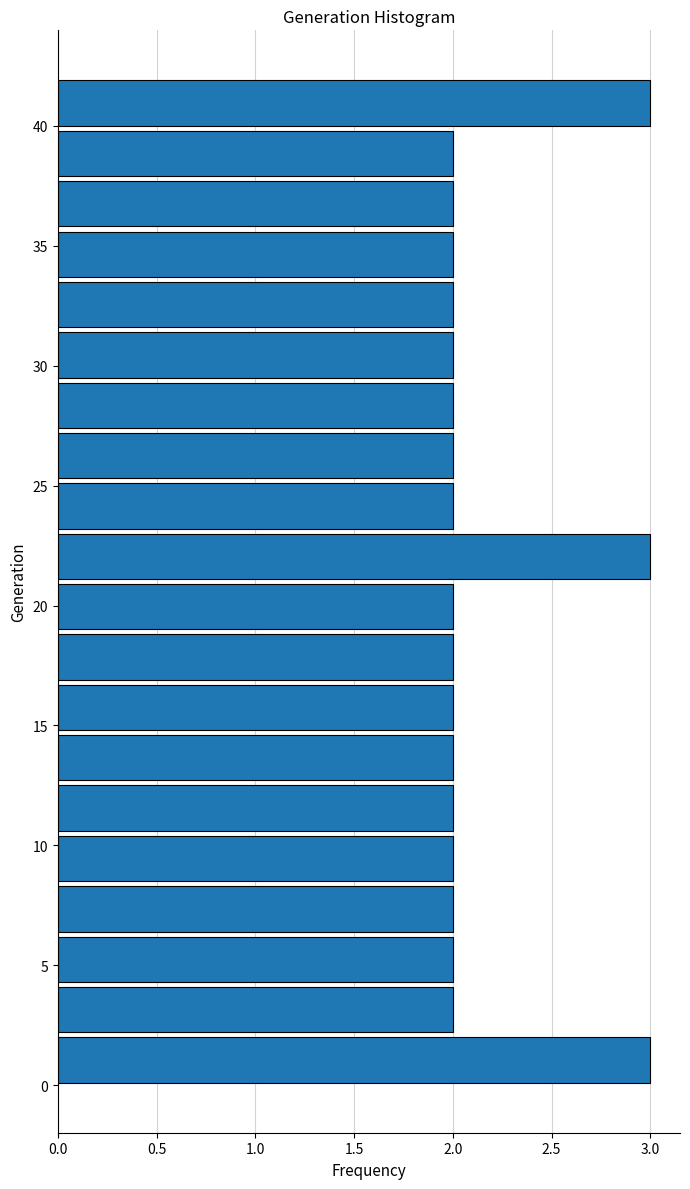

Reading bottom to top, list every bar in this chart as the range it spans on the y-axis followed by its length. Neither the bar edges nor the lengths are printed on the chart, so give them approximately, as read against the axes.

0.0 to 2.1: 3
2.1 to 4.2: 2
4.2 to 6.3: 2
6.3 to 8.4: 2
8.4 to 10.5: 2
10.5 to 12.6: 2
12.6 to 14.7: 2
14.7 to 16.8: 2
16.8 to 18.9: 2
18.9 to 21.0: 2
21.0 to 23.1: 3
23.1 to 25.2: 2
25.2 to 27.3: 2
27.3 to 29.4: 2
29.4 to 31.5: 2
31.5 to 33.6: 2
33.6 to 35.7: 2
35.7 to 37.8: 2
37.8 to 39.9: 2
39.9 to 42.0: 3